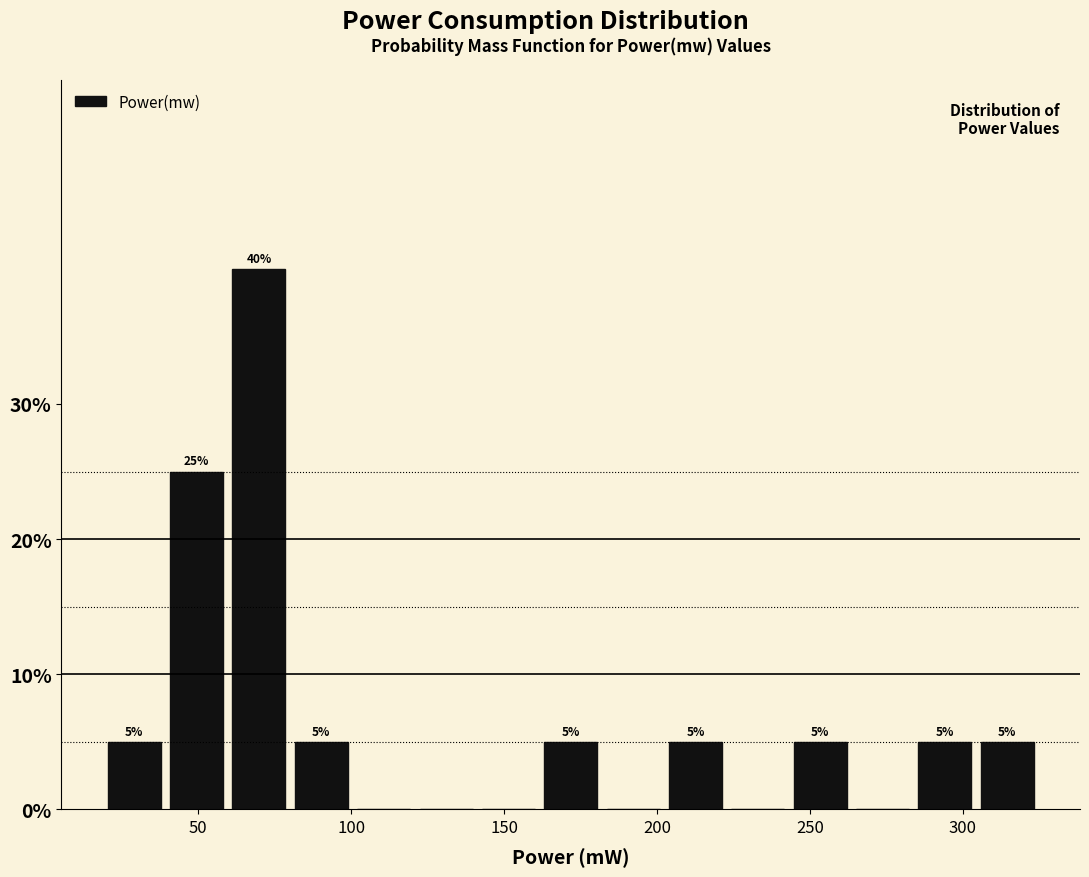

Over which range of the x-axis is the bar tallest?

60 to 80